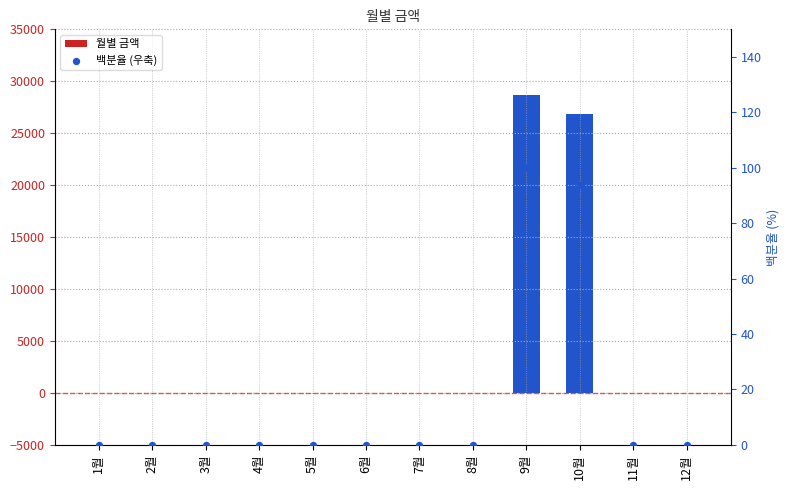

What is the total value across all series at 9월?

28790.0